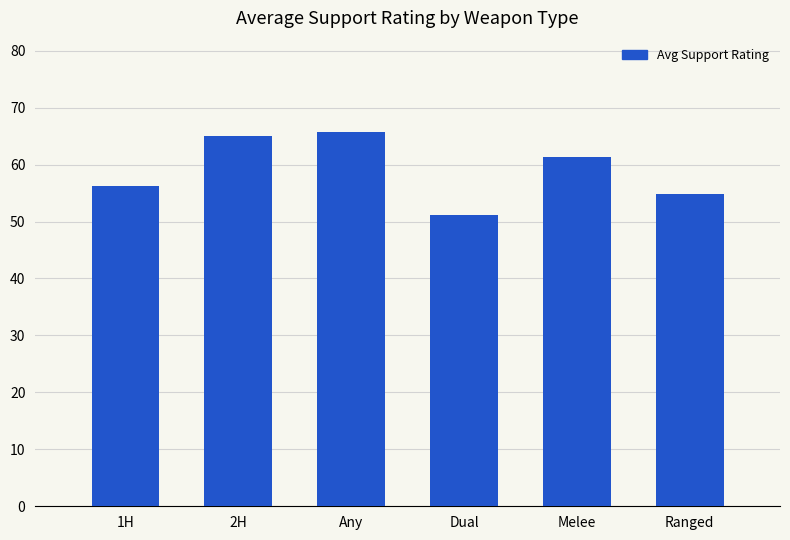

List the labels in order of value, largest first.

Any, 2H, Melee, 1H, Ranged, Dual